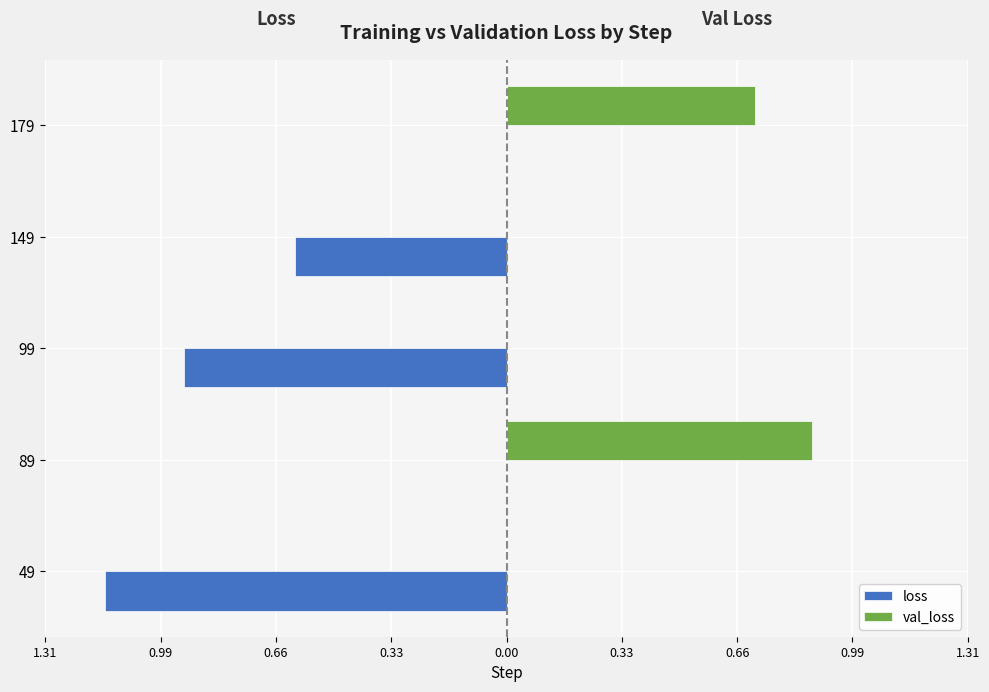

What position from the right is 0.66?

3